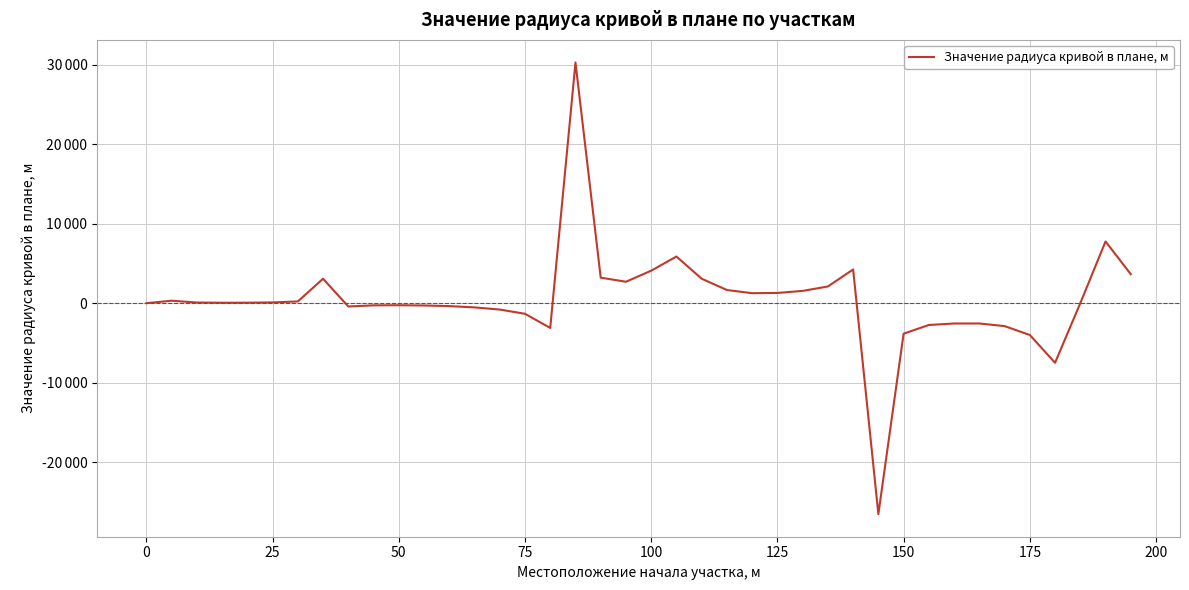

Is this an area chart (filled region under the line)?

No